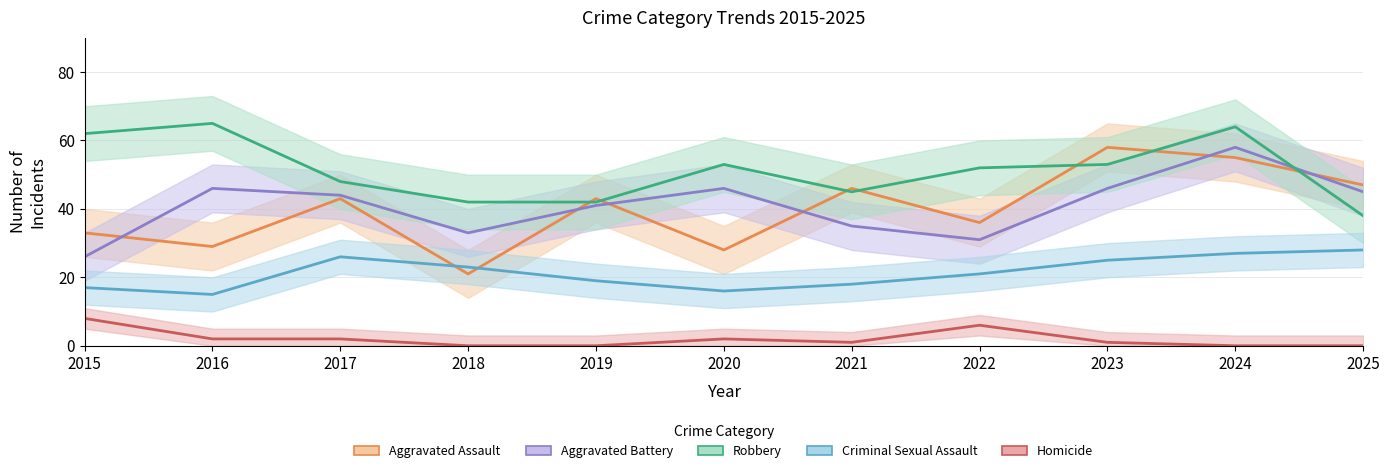

Count the Homicide values in the range 0 to 2.

9